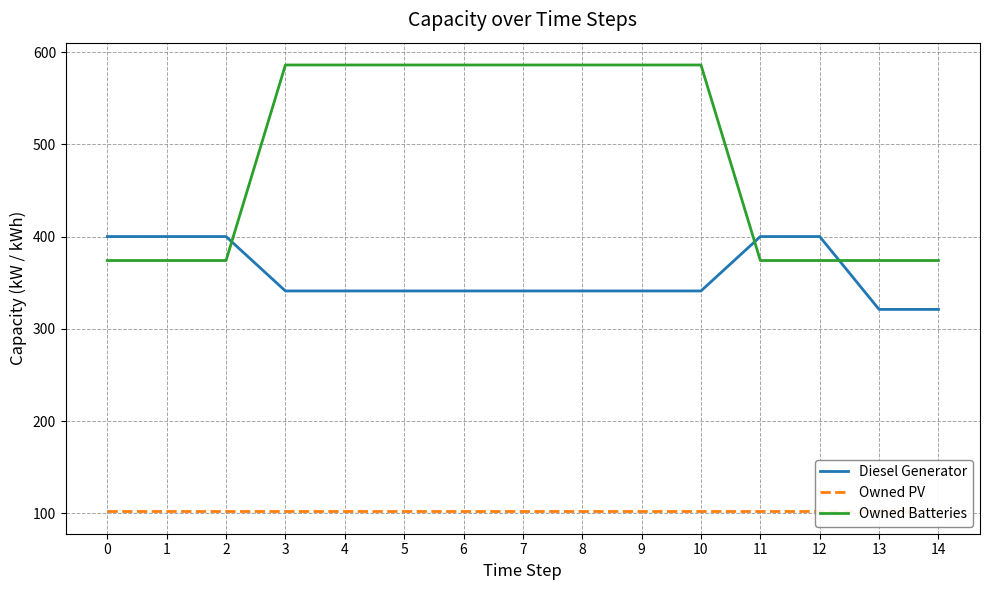

How many Diesel Generator values are between 341 and 400?

13